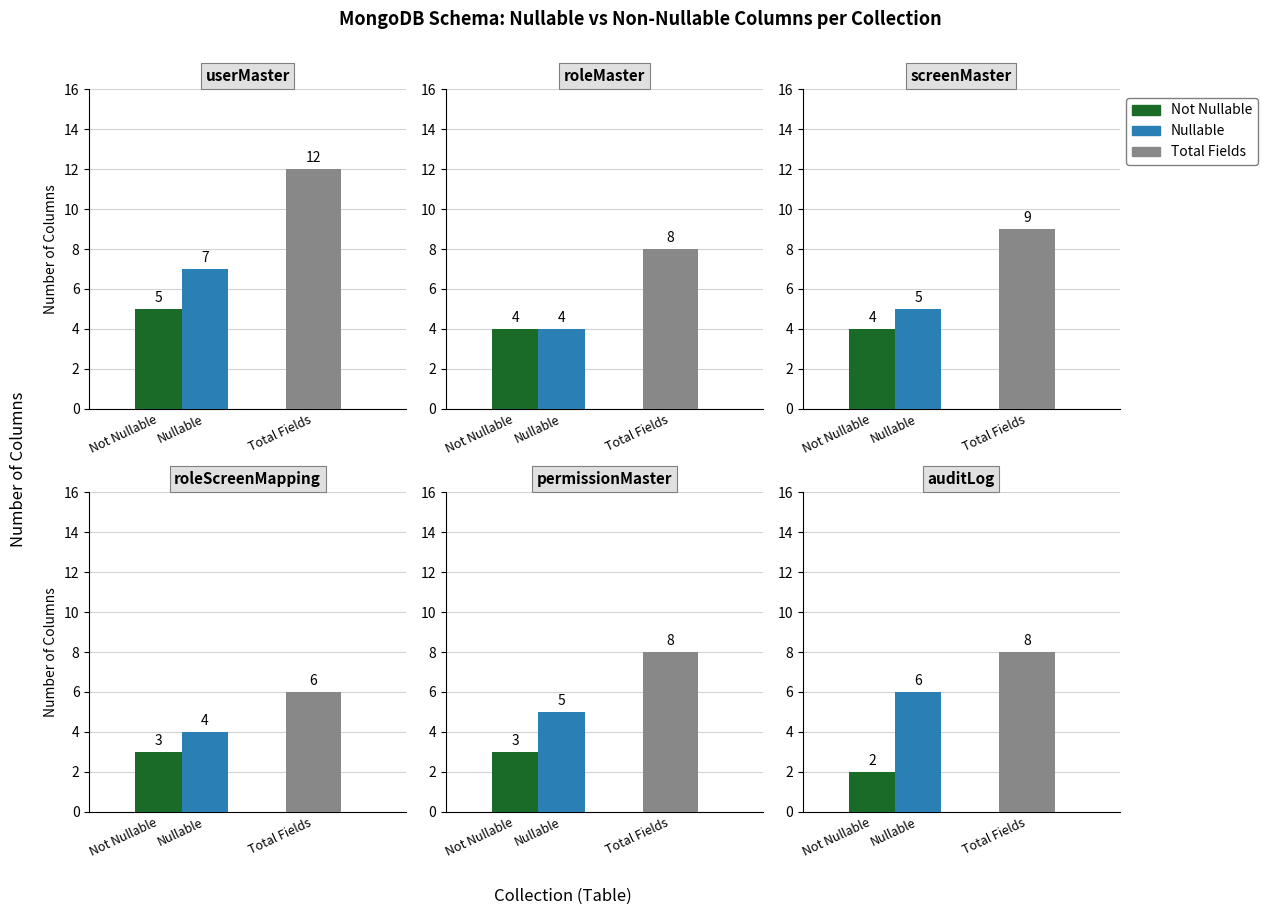

Reading left to right, extract all data points from this chart.

Nullable_No: 0=5	1=4	2=4	3=3	4=3	5=2
Nullable_Yes: 0=7	1=4	2=5	3=4	4=5	5=6